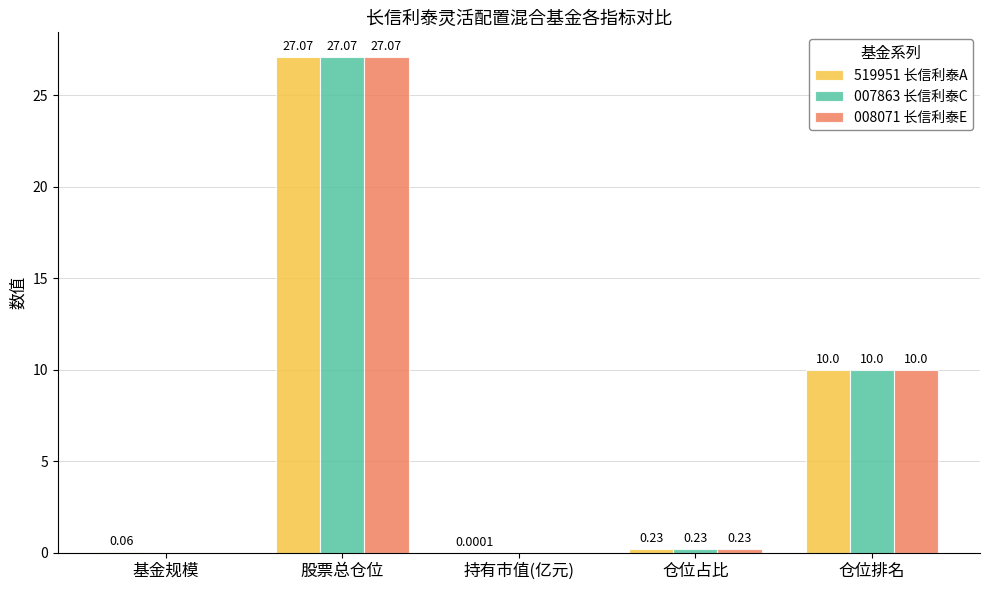

Which category has the highest value in the 519951 长信利泰A series?

股票总仓位